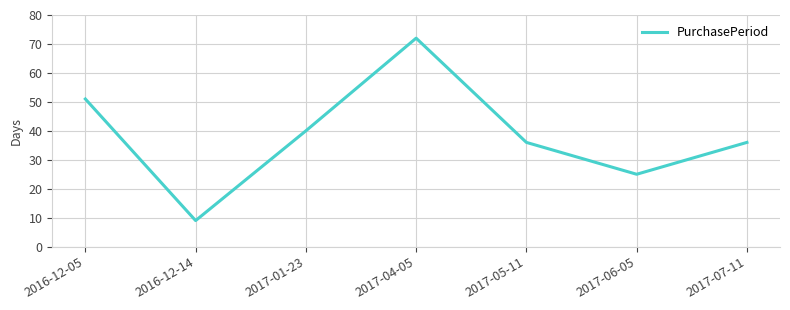

At which category does the data reach its first local valley?

2016-12-14